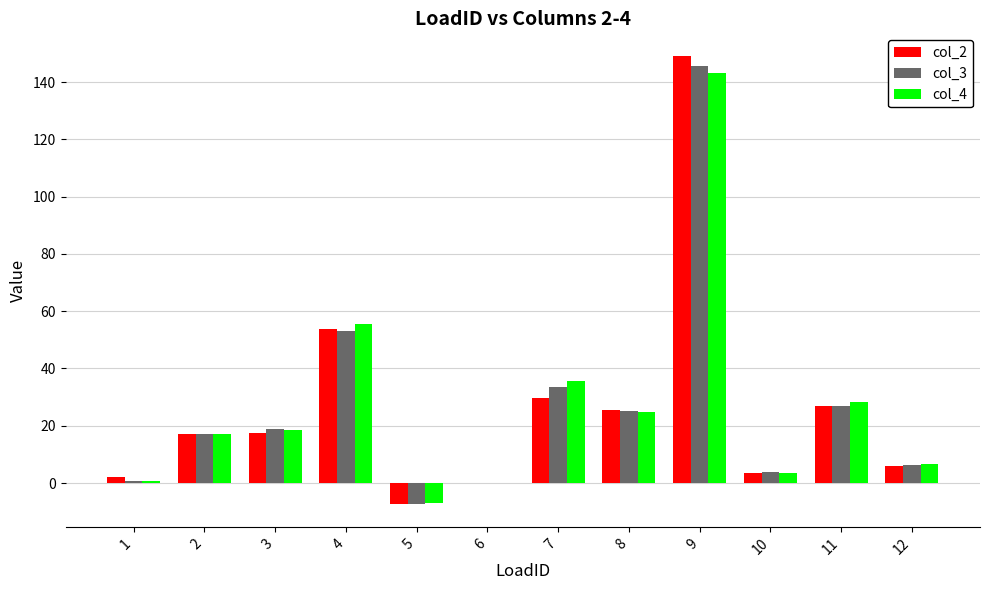

What is the greatest value displayed?

149.2